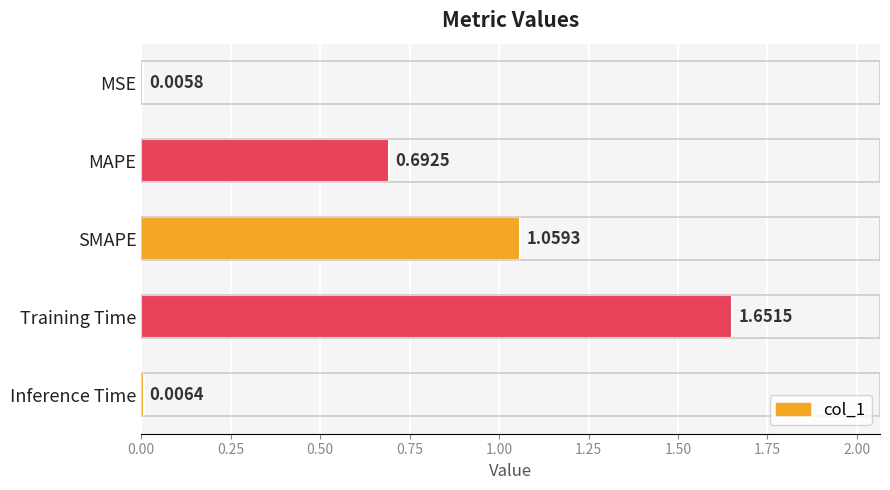

What is the sum of all values?

3.4